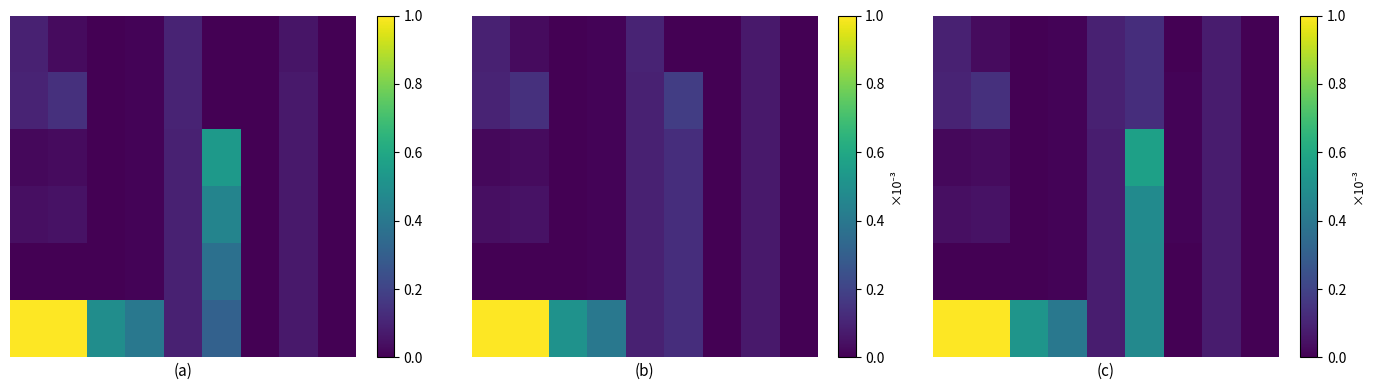

At which category does the chart reach its minimum across all series?

2